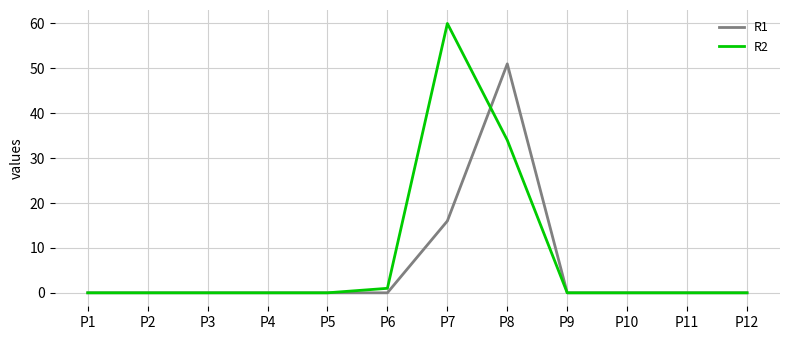

Reading right to left, extract all data points from this chart.

R1: 0	0	0	0	51	16	0	0	0	0	0	0
R2: 0	0	0	0	34	60	1	0	0	0	0	0